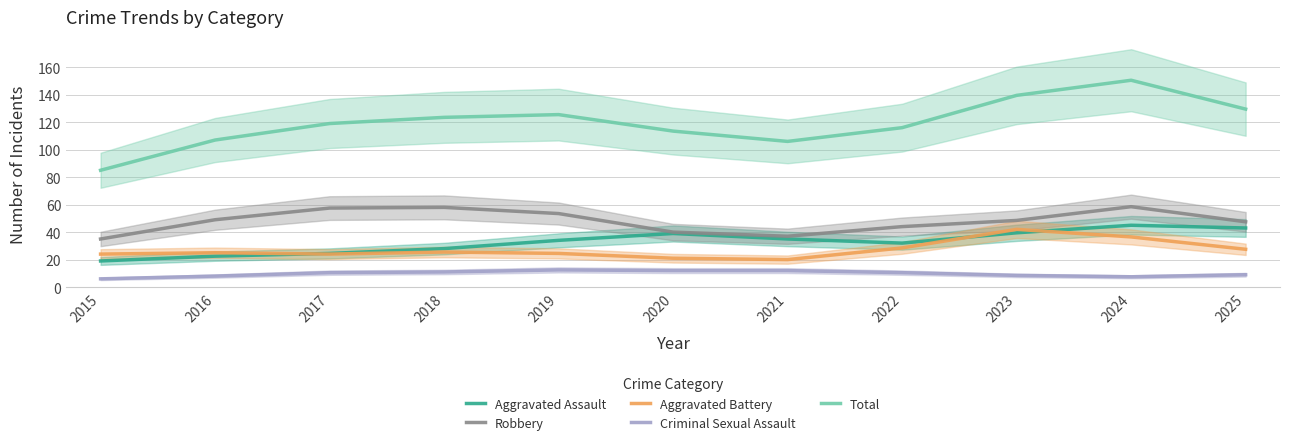

At which category is the sum across all series the highest?

2024